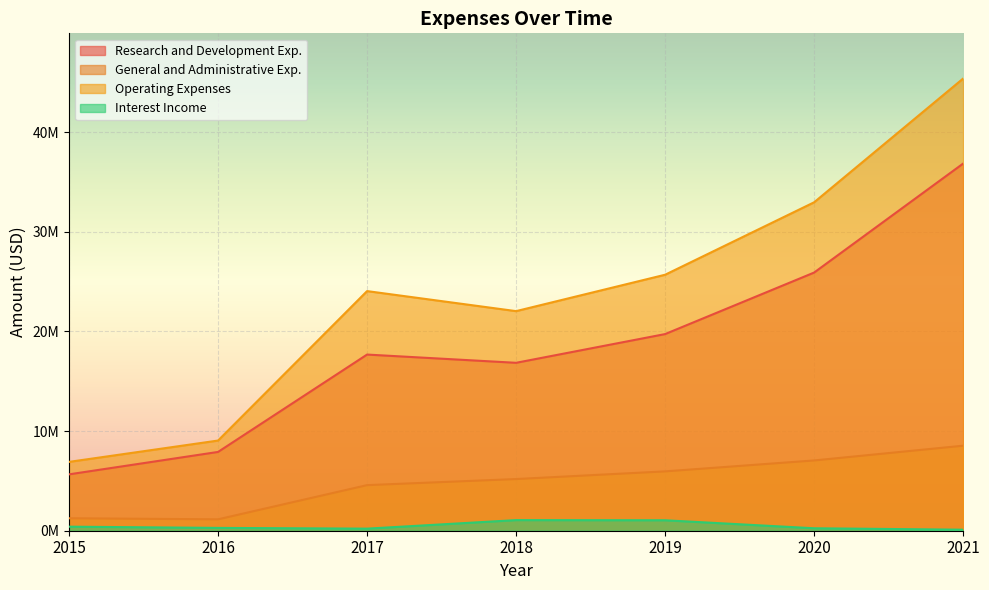

True or false: Research and Development Exp. has a value of 26101322 at 2017.

False